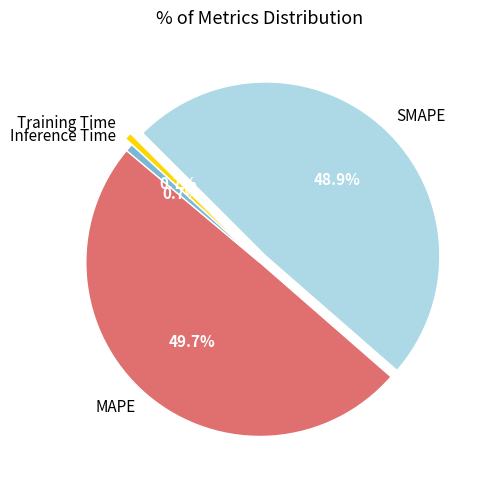

Is there any slice that represents more than half of the pie?

No